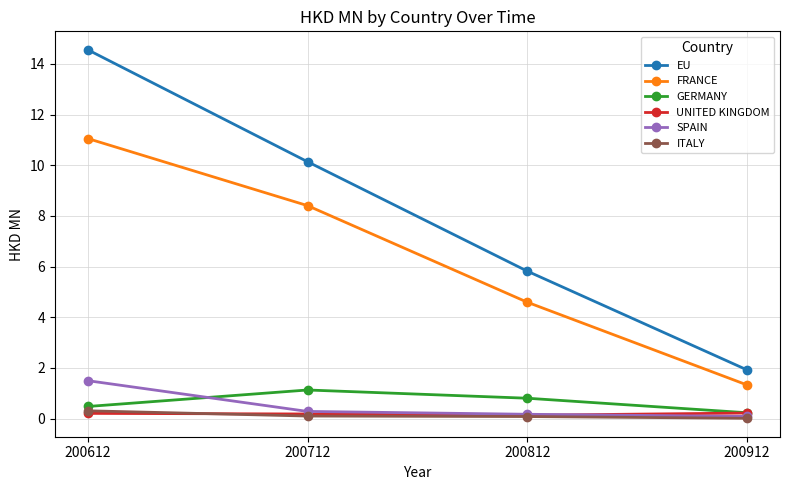

Which category has the highest value across all series?

200612